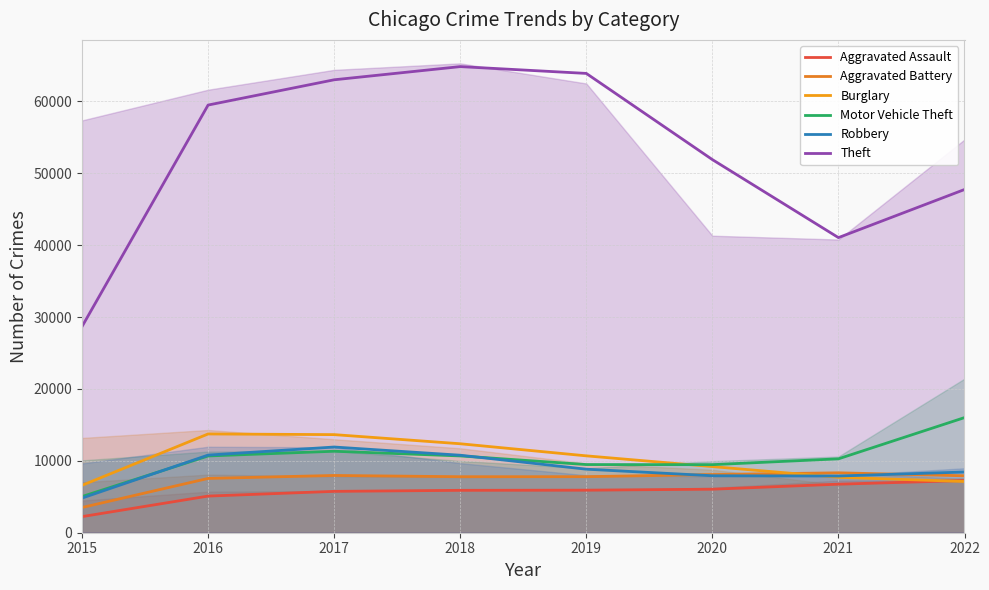

What are all the series names shown in the legend?

Aggravated Assault, Aggravated Battery, Burglary, Motor Vehicle Theft, Robbery, Theft